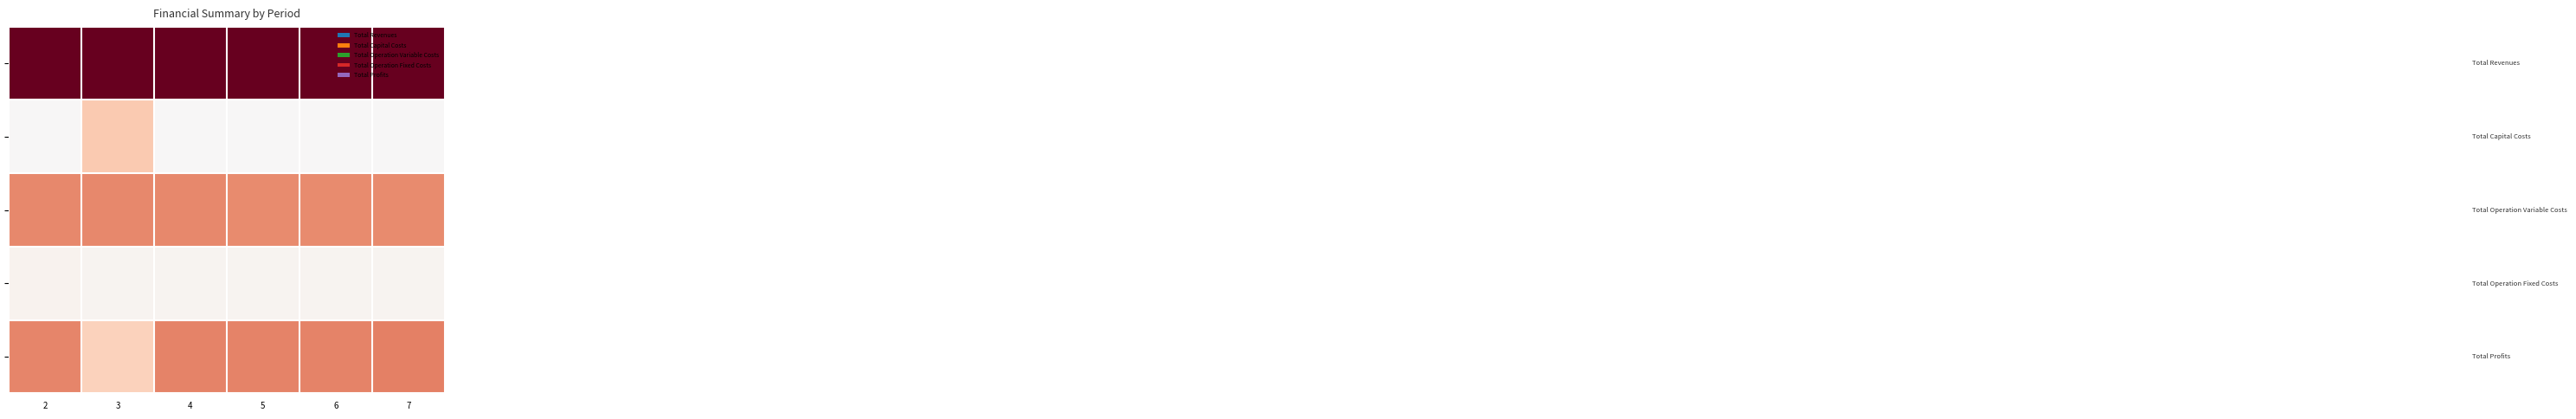

At which label does Total Operation Fixed Costs reach its minimum?

3